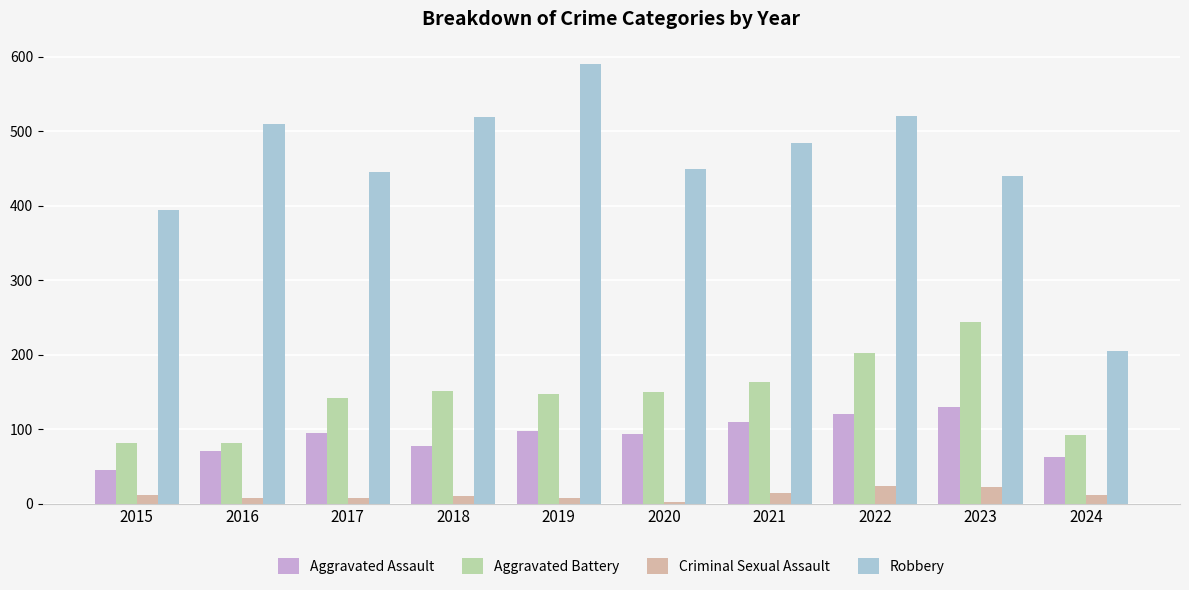

What is the total value across all series at 2024?

372